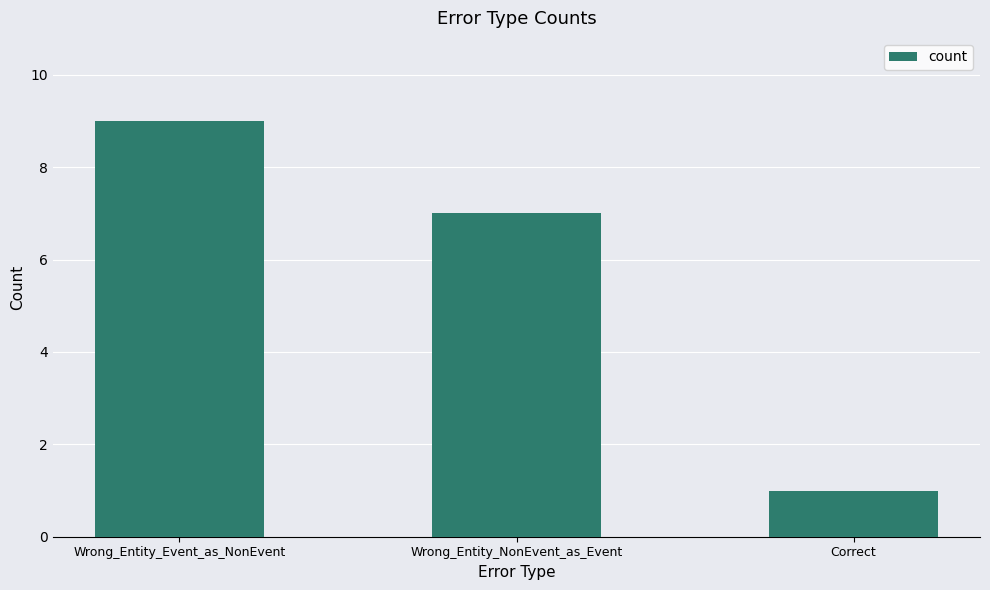

Reading right to left, extract all data points from this chart.

1	7	9